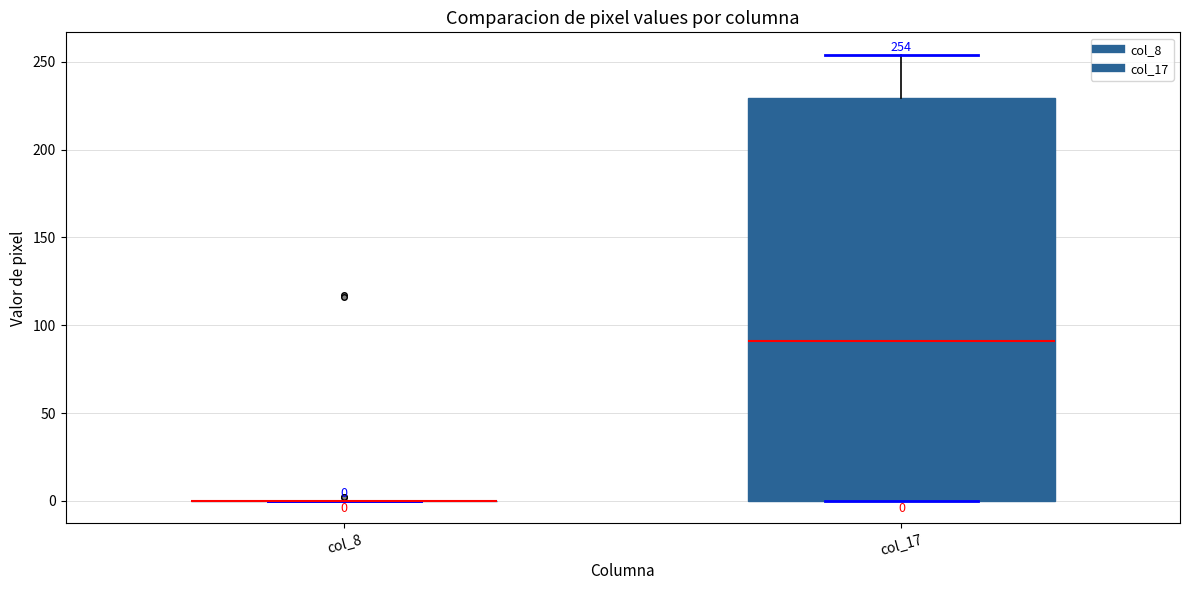

Which box is the tallest, from its lower edge to its upper edge?

col_17